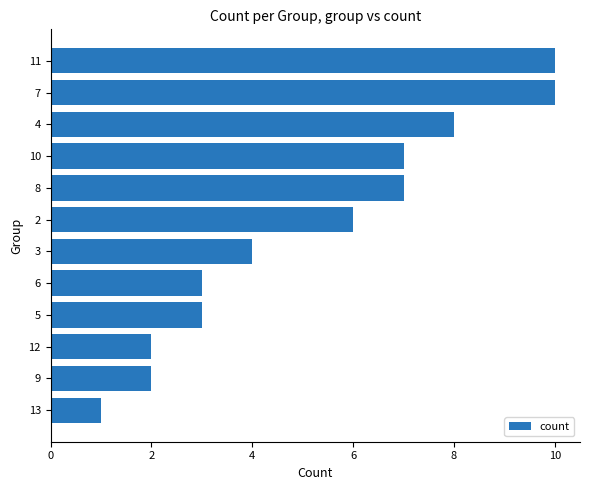

Count the values in the range 3 to 8.

7